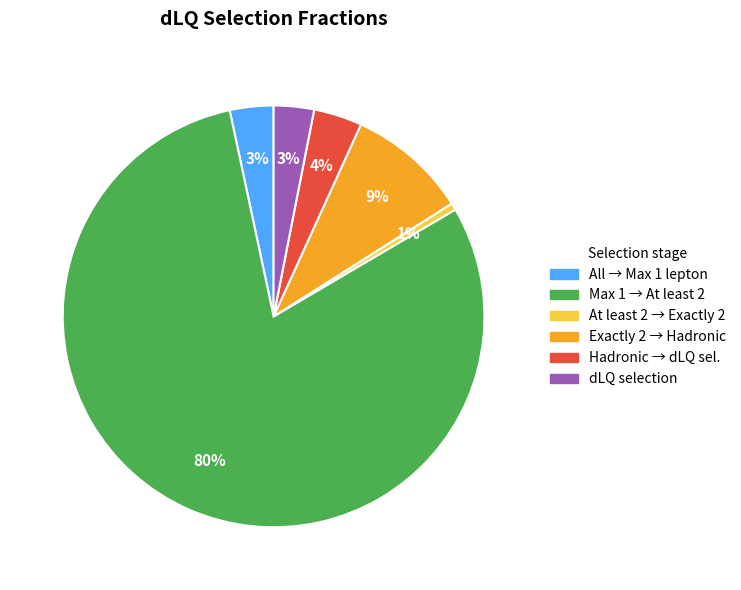

To the nearest percent, what percentage of the pie is Max 1 → At least 2?

80%